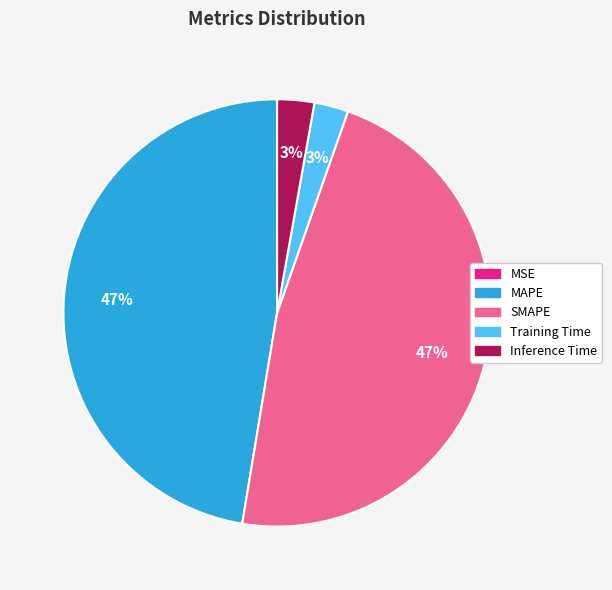

To the nearest percent, what is the difference between the largest and smallest slice percentages?

47%